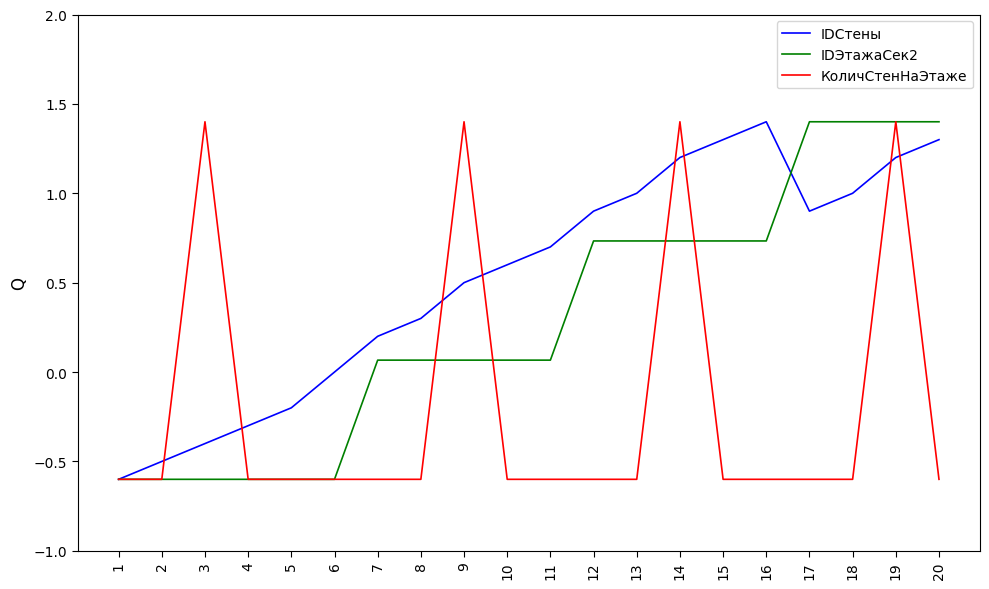

True or false: КоличСтенНаЭтаже and IDЭтажаСек2 cross at least once.

True